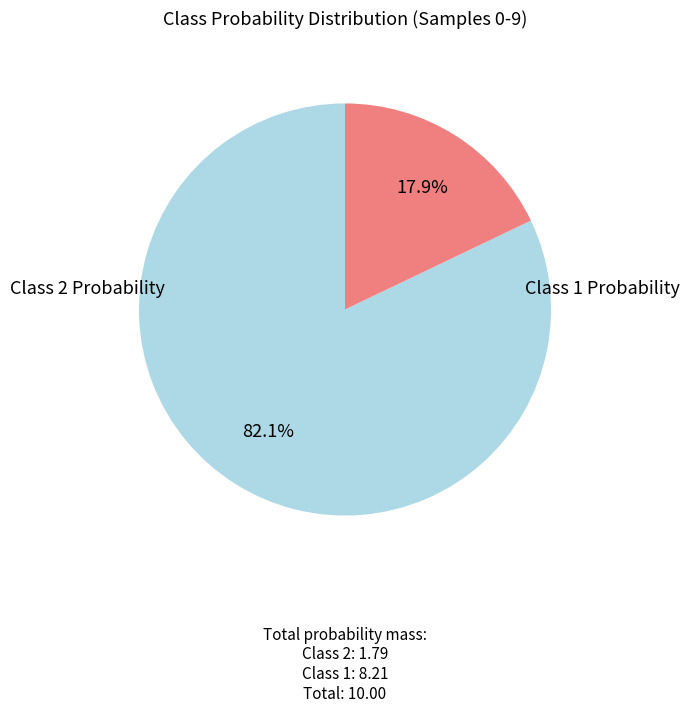

Is there a majority slice in this chart?

Yes